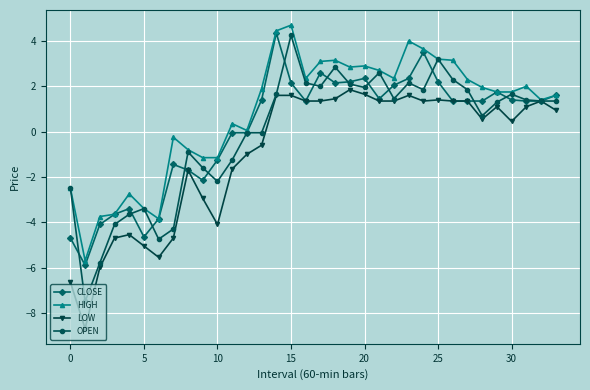

Which series has the widest spread of values?

OPEN